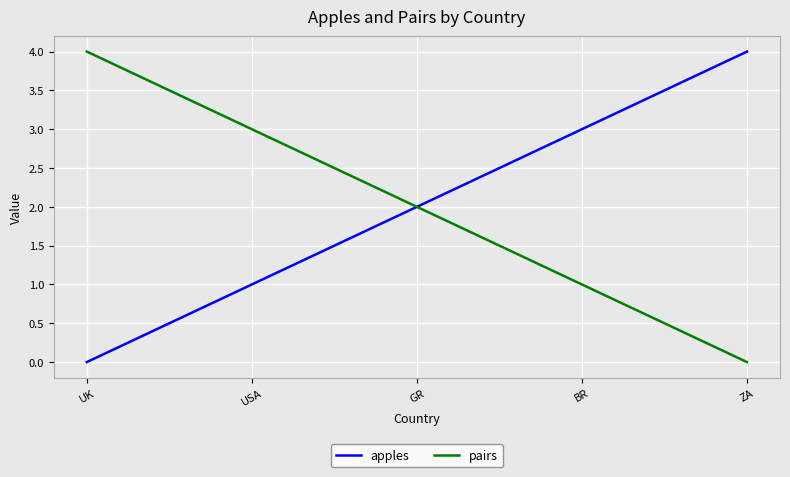

What is the difference between the highest and lowest values at UK?

4